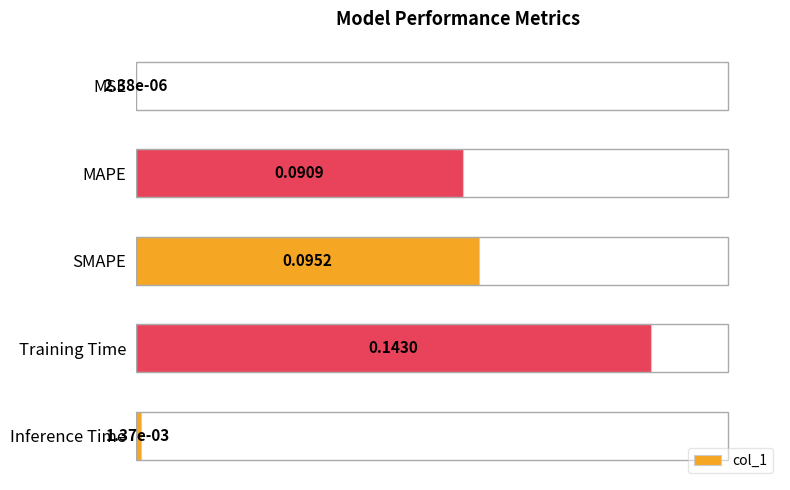

Does the chart contain stacked bars?

No